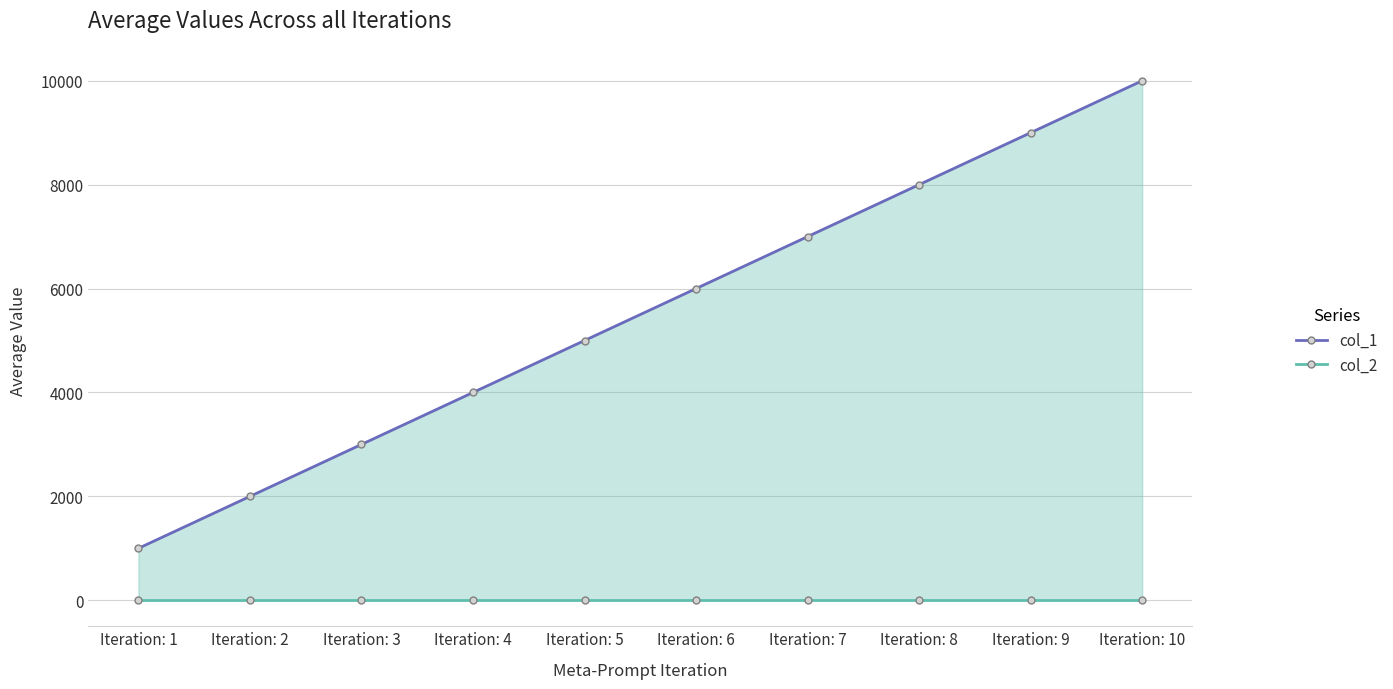

What is the difference between the maximum and minimum values in the col_1 series?

9000.0